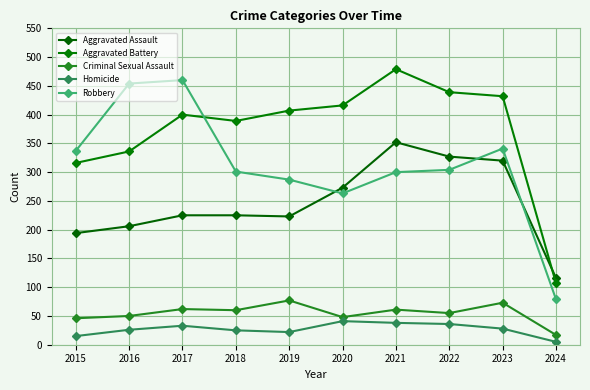

True or false: Aggravated Battery has a value of 439 at 2022.

True